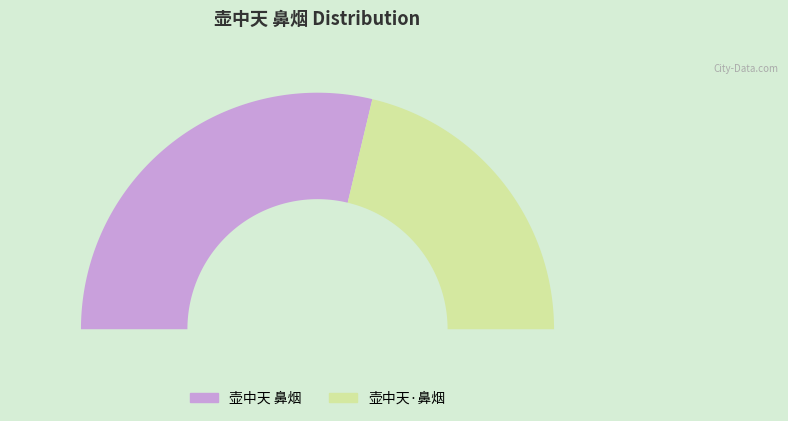

How many slices are in this pie chart?

2